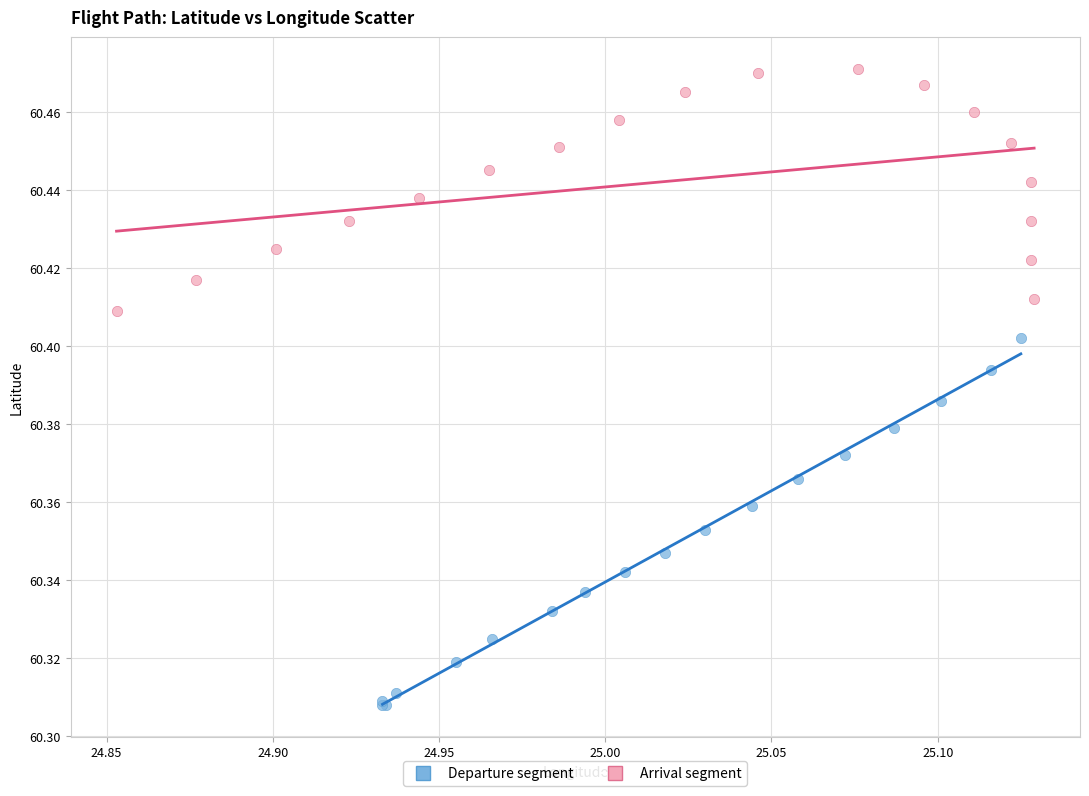

Which series reaches the minimum Y coordinate?

Departure segment